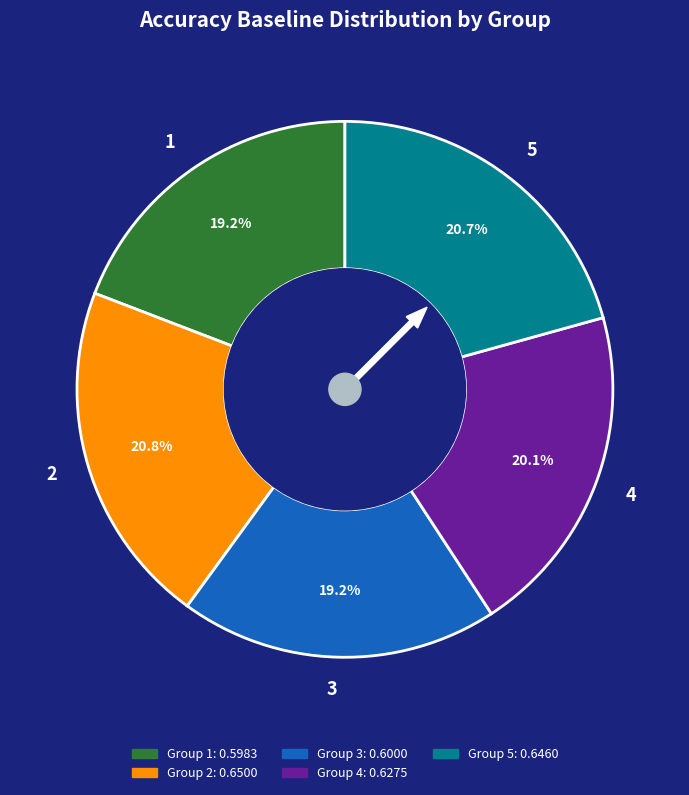

True or false: 2 accounts for 21% of the total.

True